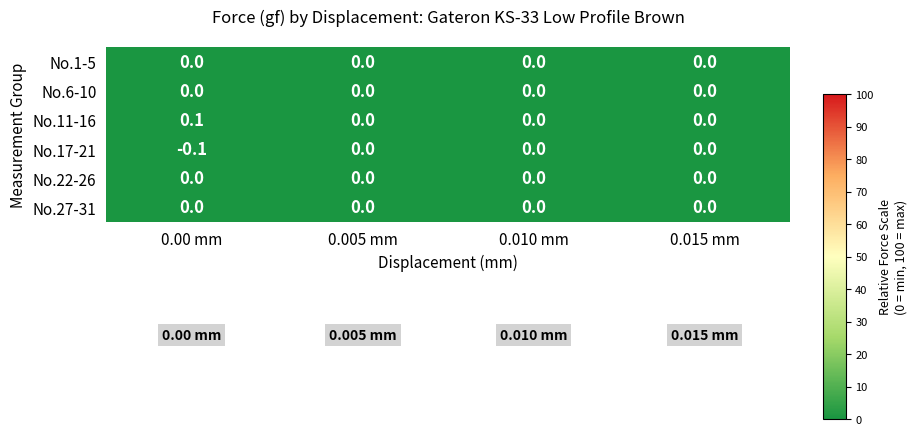

Count the number of data series in this chart.

6